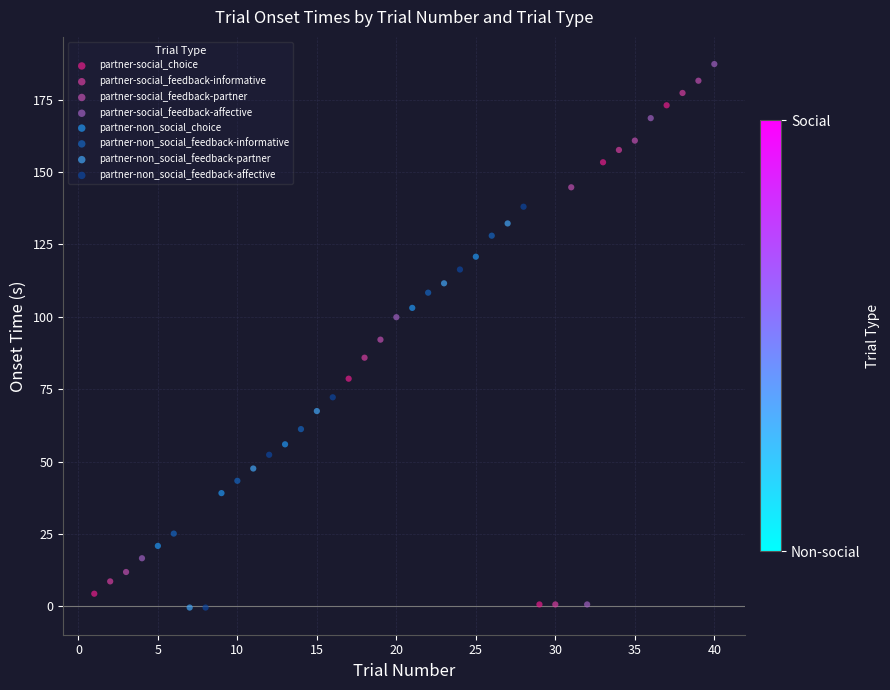

Which series reaches the maximum Y coordinate?

partner-social_feedback-affective